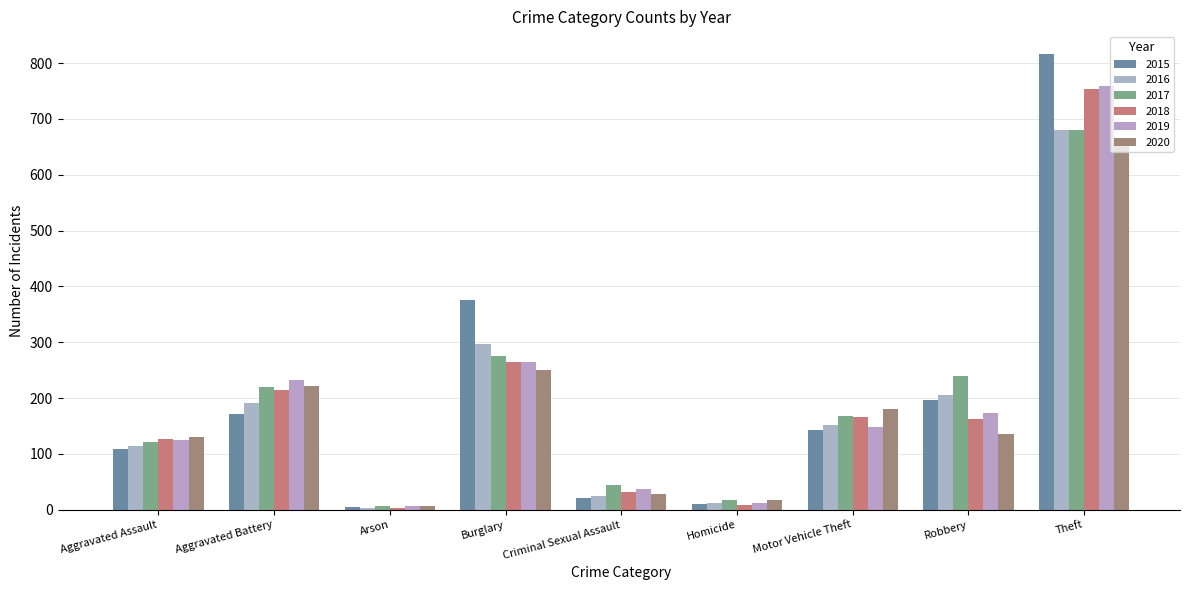

List the labels in order of 2017 value, largest first.

Theft, Burglary, Robbery, Aggravated Battery, Motor Vehicle Theft, Aggravated Assault, Criminal Sexual Assault, Homicide, Arson